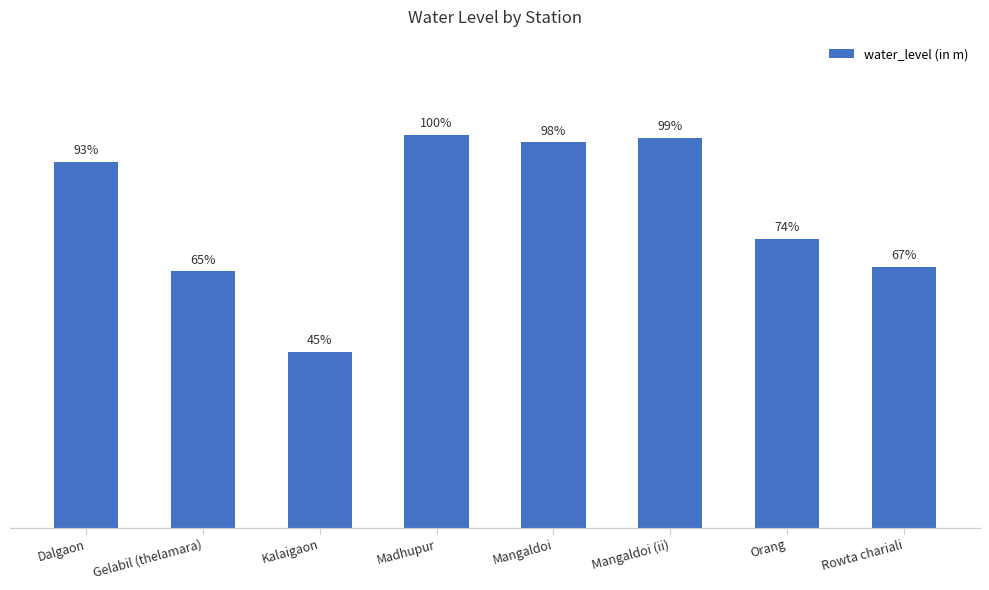

Reading left to right, what are all the values shown in this chart?

3.0	2.1	1.5	3.3	3.2	3.2	2.4	2.2